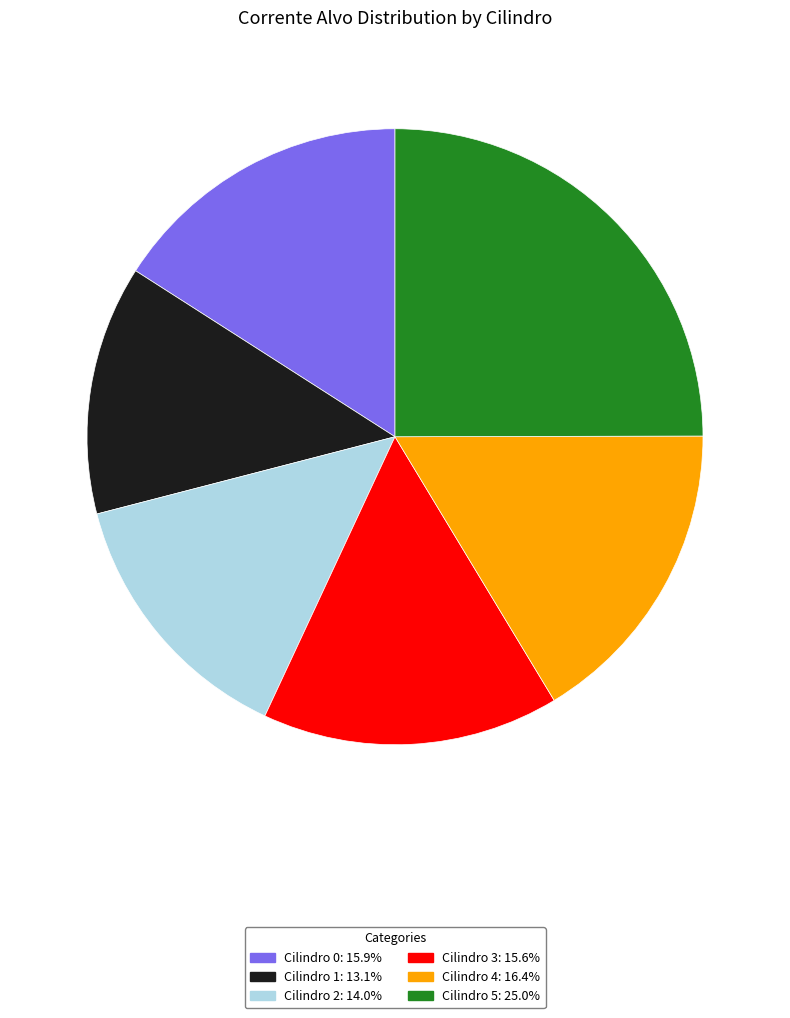

Does Cilindro 1 represent more than half of the total?

No